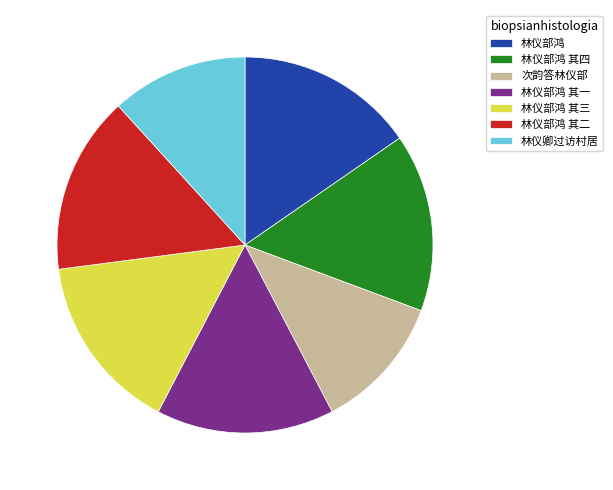

True or false: 林仪部鸿 其一 accounts for 6% of the total.

False